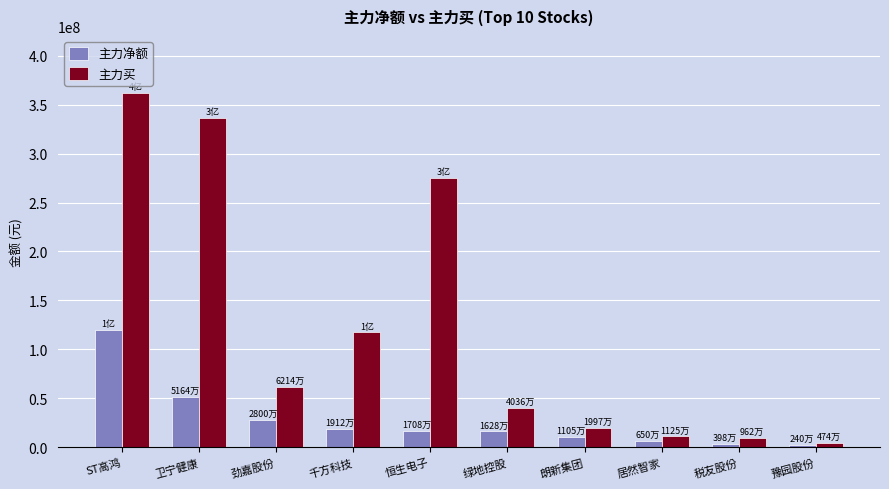

What is the total value across all series at 税友股份?

13600485